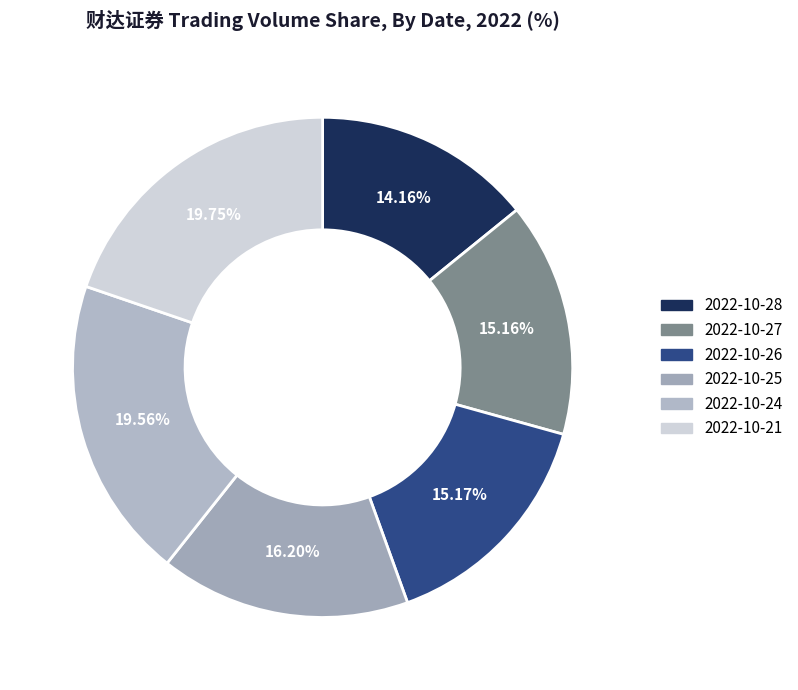

How many slices are in this pie chart?

6